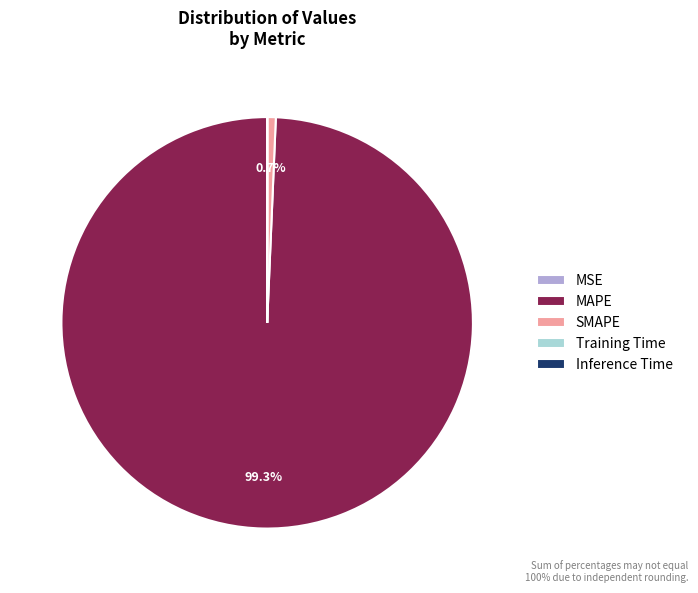

Is it true that SMAPE is 15% of the pie?

False